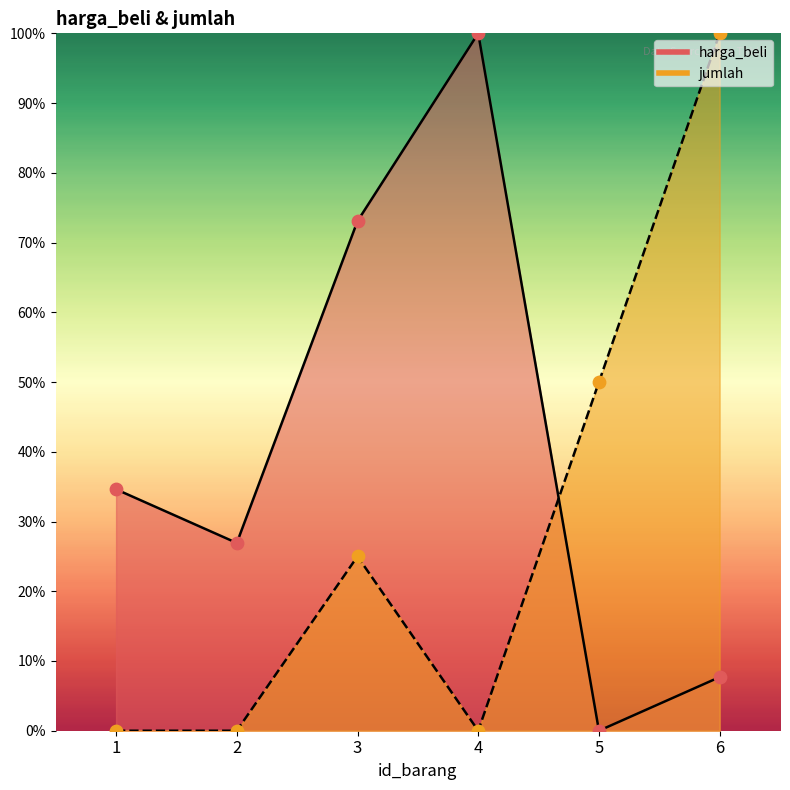

Which series reaches the minimum Y coordinate?

harga_beli